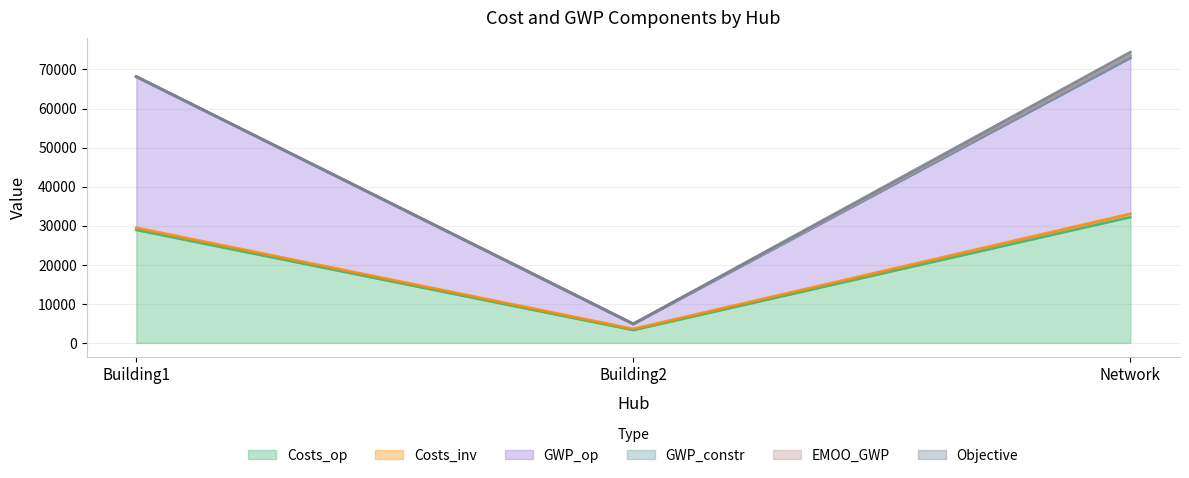

Is it true that Costs_op equals 9994.7 at Network?

False